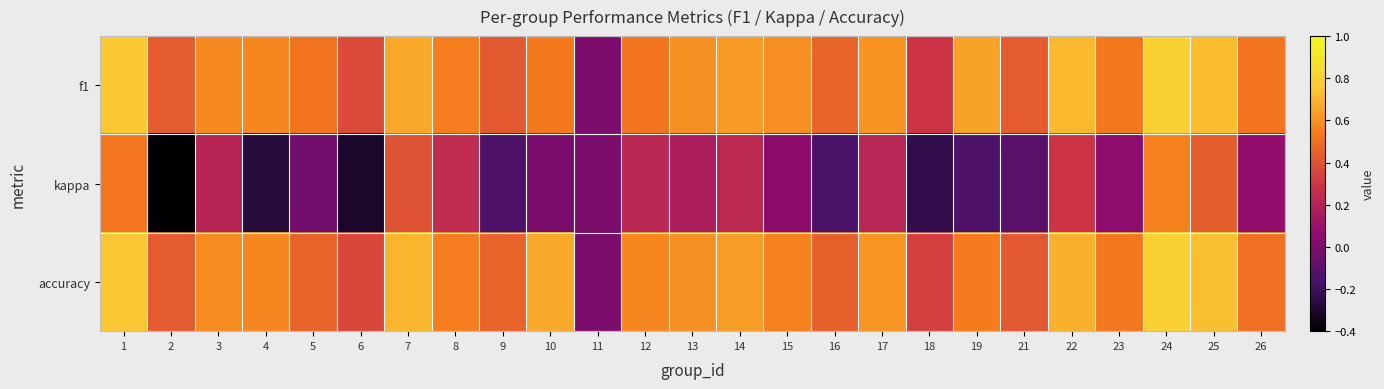

What is the minimum value shown in the chart?

-0.4